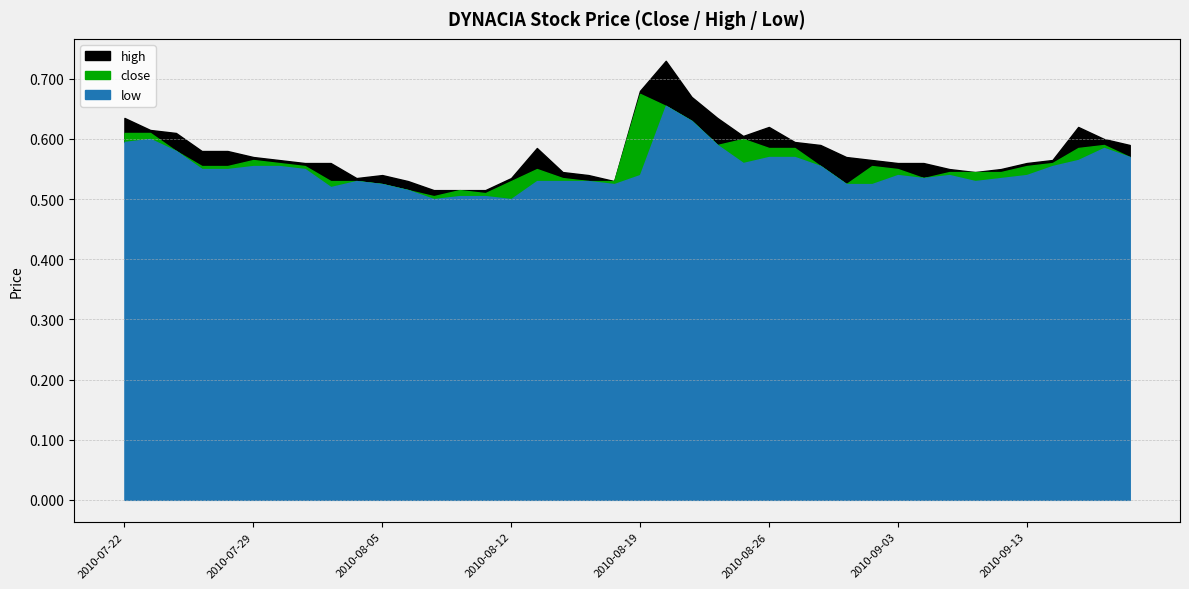

At which category does low reach its first local valley?

2010-08-03